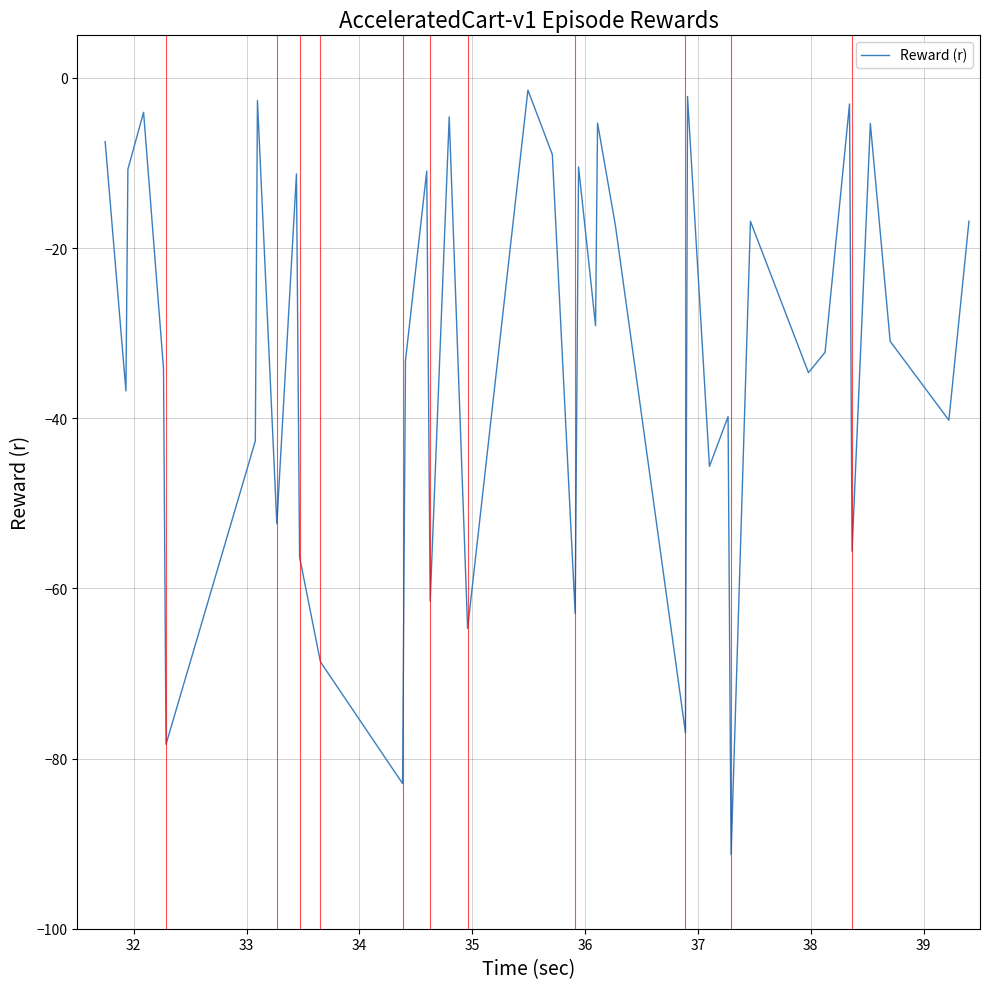

What is the minimum value shown in the chart?

-91.3